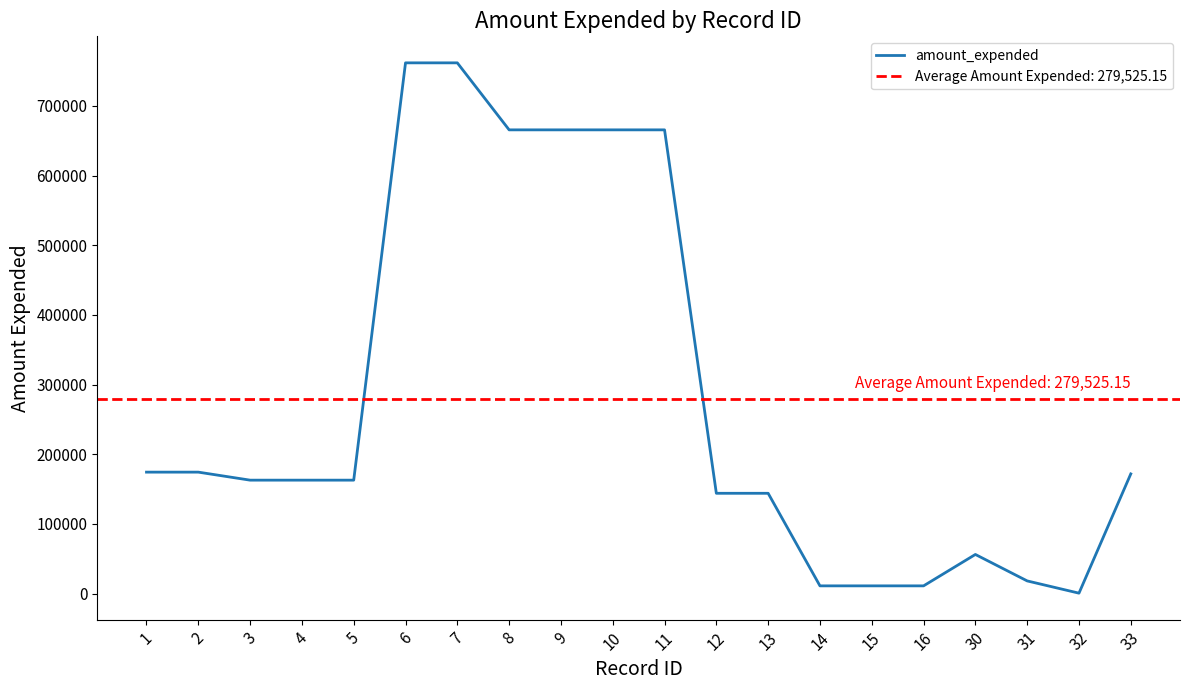

List the labels in order of value, smallest first.

32, 14, 15, 16, 31, 30, 12, 13, 3, 4, 5, 33, 1, 2, 8, 9, 10, 11, 6, 7